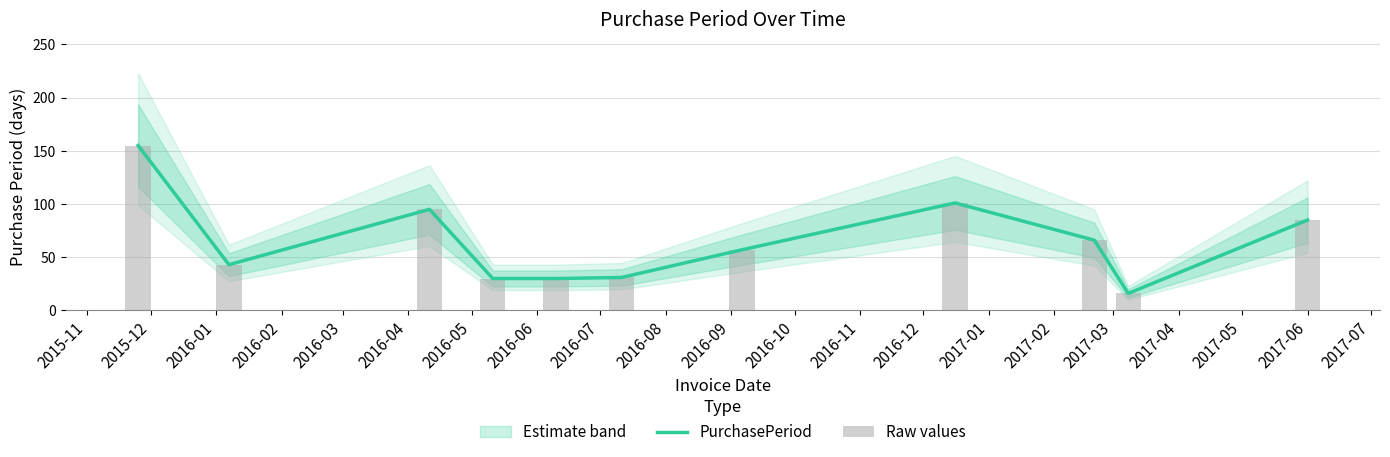

At how many categories does at least one series exceed 93?

3